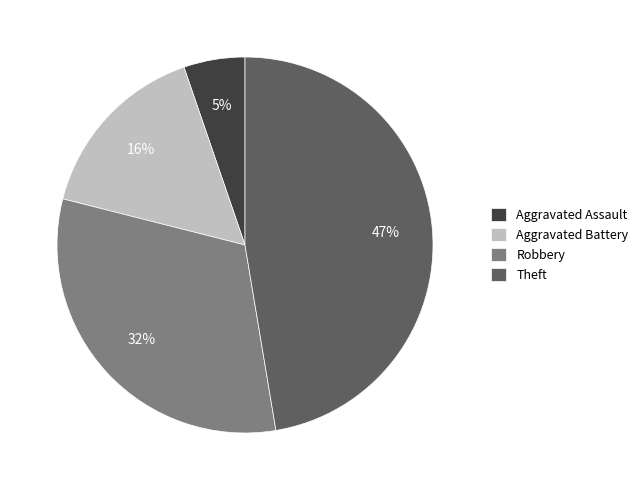

Which has a higher value, Theft or Aggravated Assault?

Theft